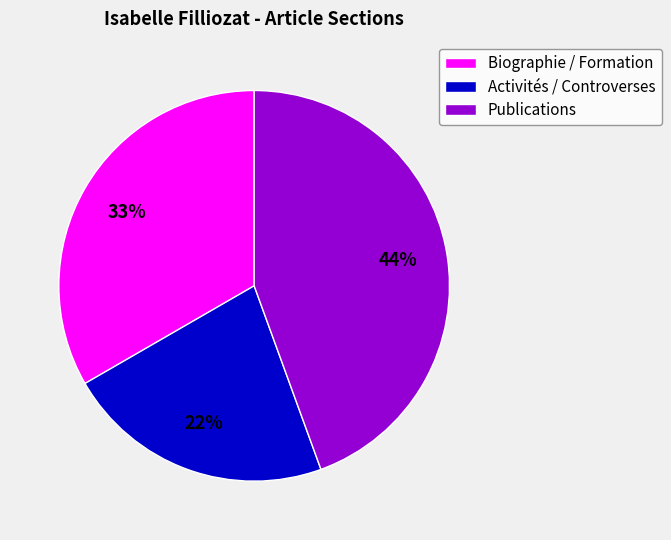

Approximately how many times larger is the value at Publications compared to Activités / Controverses?

2.0